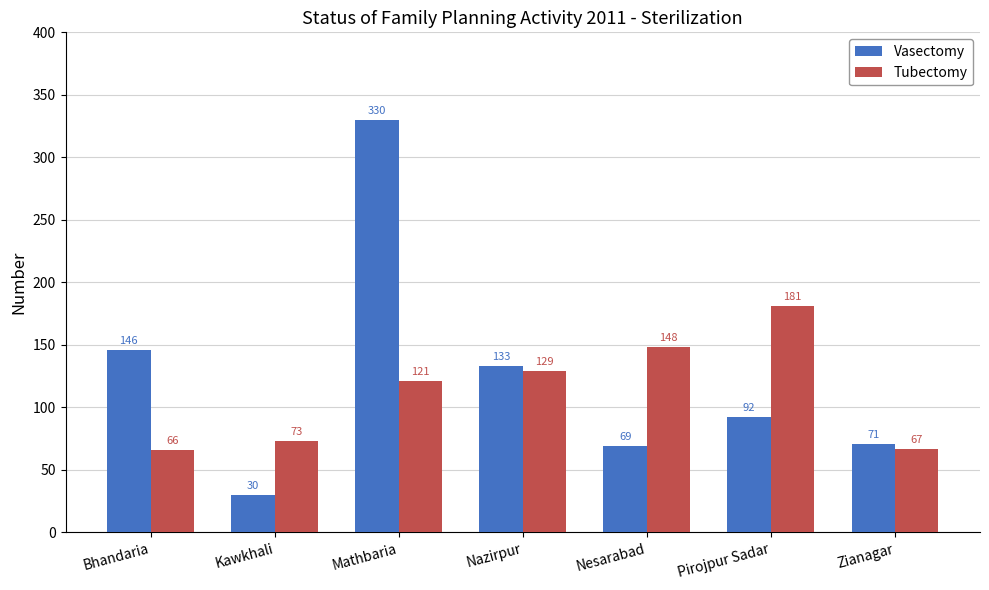

What is the average value of the Tubectomy series?

112